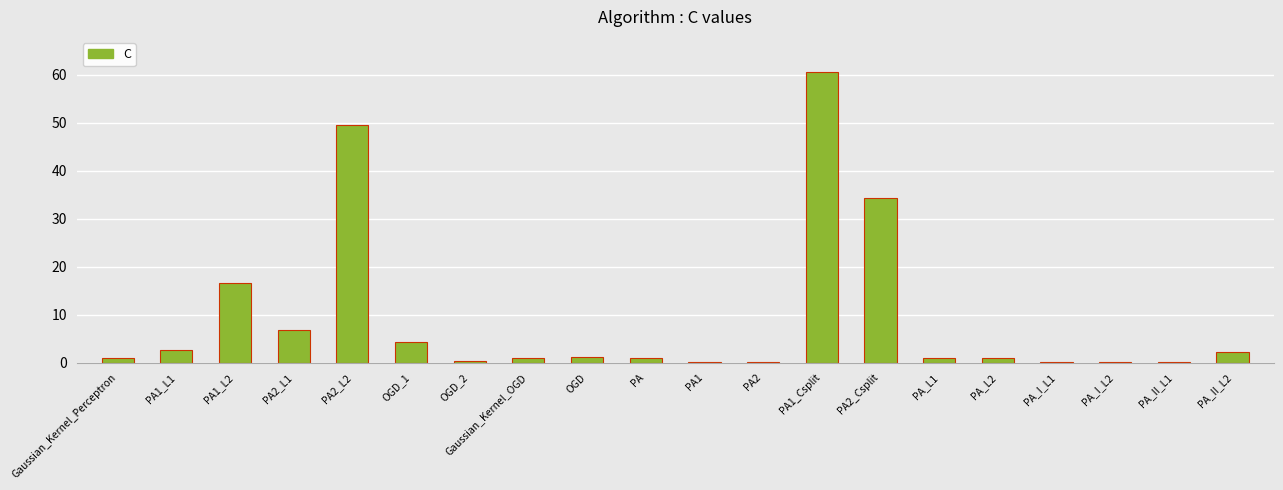

Is it true that the value at PA2_L2 is 49.6?

True